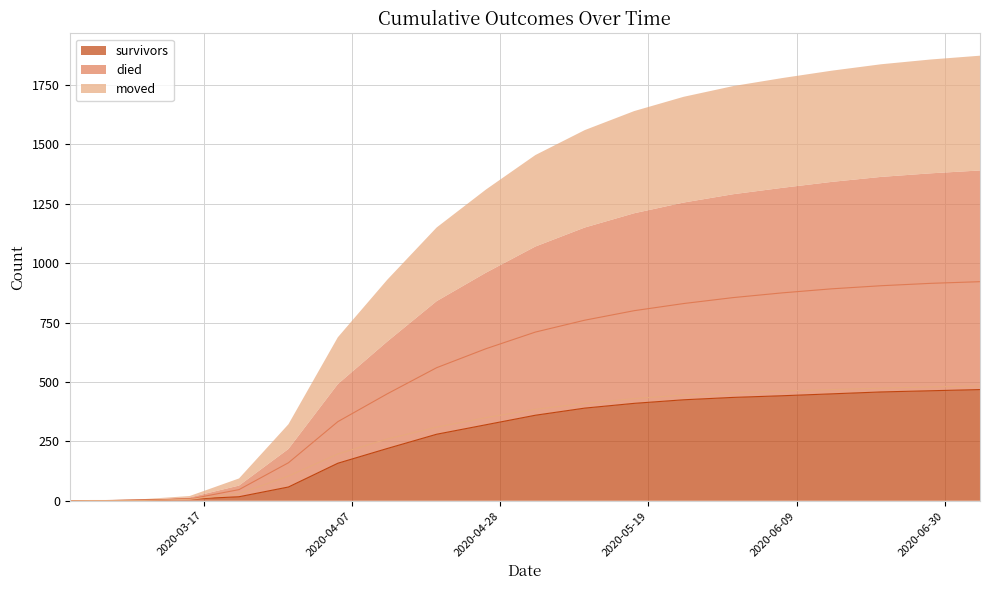

Which series changed the most between 2020-04-12 and 2020-06-14?

died